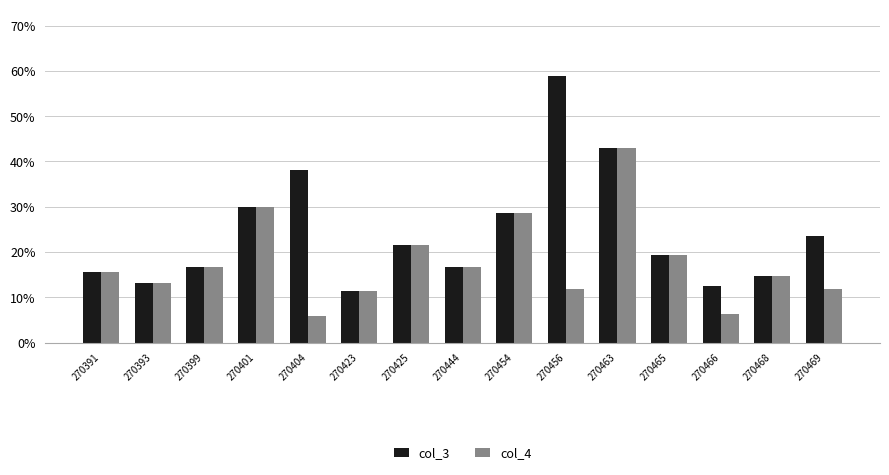

Reading left to right, list all the values displayed in this chart.

col_3: 270391=0.2	270393=0.1	270399=0.2	270401=0.3	270404=0.4	270423=0.1	270425=0.2	270444=0.2	270454=0.3	270456=0.6	270463=0.4	270465=0.2	270466=0.1	270468=0.1	270469=0.2
col_4: 270391=0.2	270393=0.1	270399=0.2	270401=0.3	270404=0.1	270423=0.1	270425=0.2	270444=0.2	270454=0.3	270456=0.1	270463=0.4	270465=0.2	270466=0.1	270468=0.1	270469=0.1